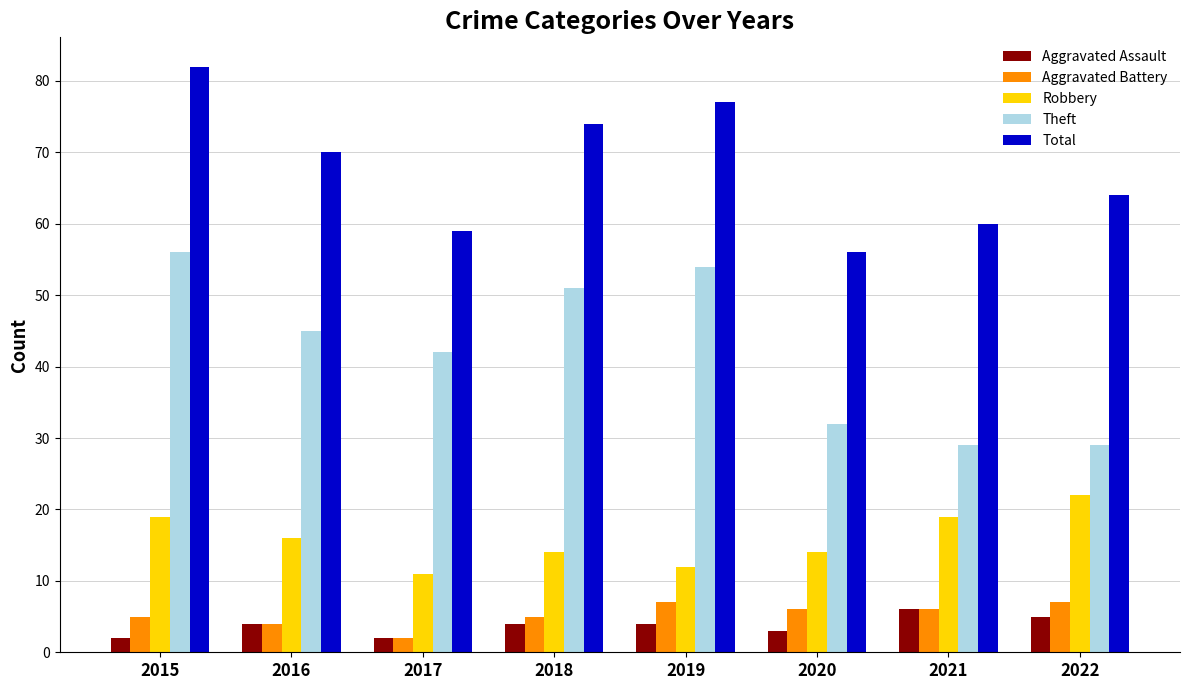

Reading left to right, extract all data points from this chart.

Aggravated Assault: 2015=2	2016=4	2017=2	2018=4	2019=4	2020=3	2021=6	2022=5
Aggravated Battery: 2015=5	2016=4	2017=2	2018=5	2019=7	2020=6	2021=6	2022=7
Robbery: 2015=19	2016=16	2017=11	2018=14	2019=12	2020=14	2021=19	2022=22
Theft: 2015=56	2016=45	2017=42	2018=51	2019=54	2020=32	2021=29	2022=29
Total: 2015=82	2016=70	2017=59	2018=74	2019=77	2020=56	2021=60	2022=64